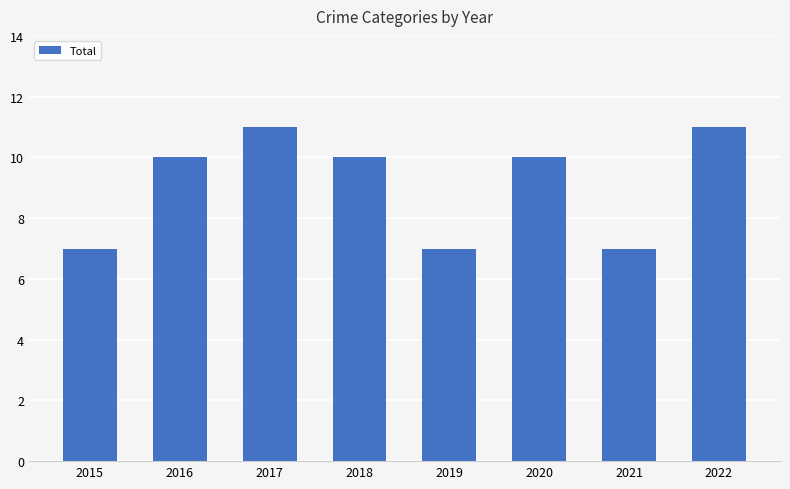

What is the minimum value shown in the chart?

7